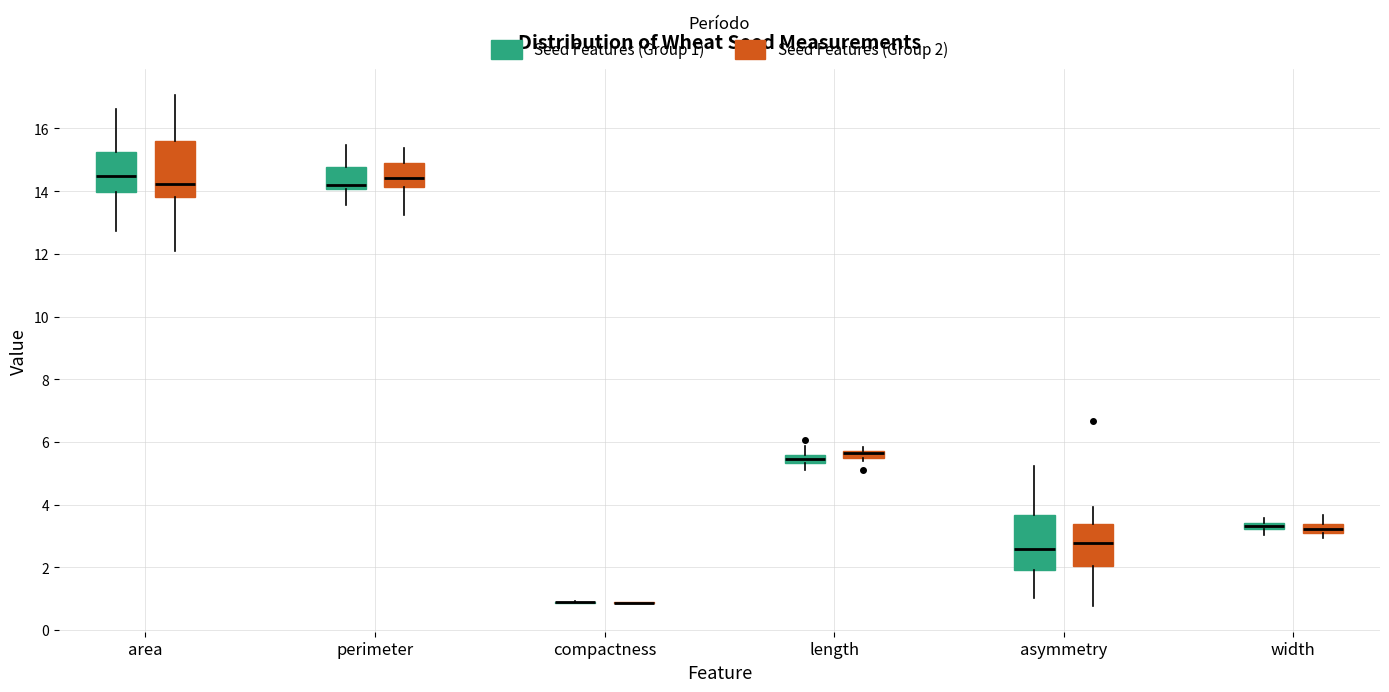

Where does the upper whisker of the box for length (Seed Features (Group 1)) end on the y-axis? The values are not printed on the chart, so give them approximately, as read against the axis.

5.8